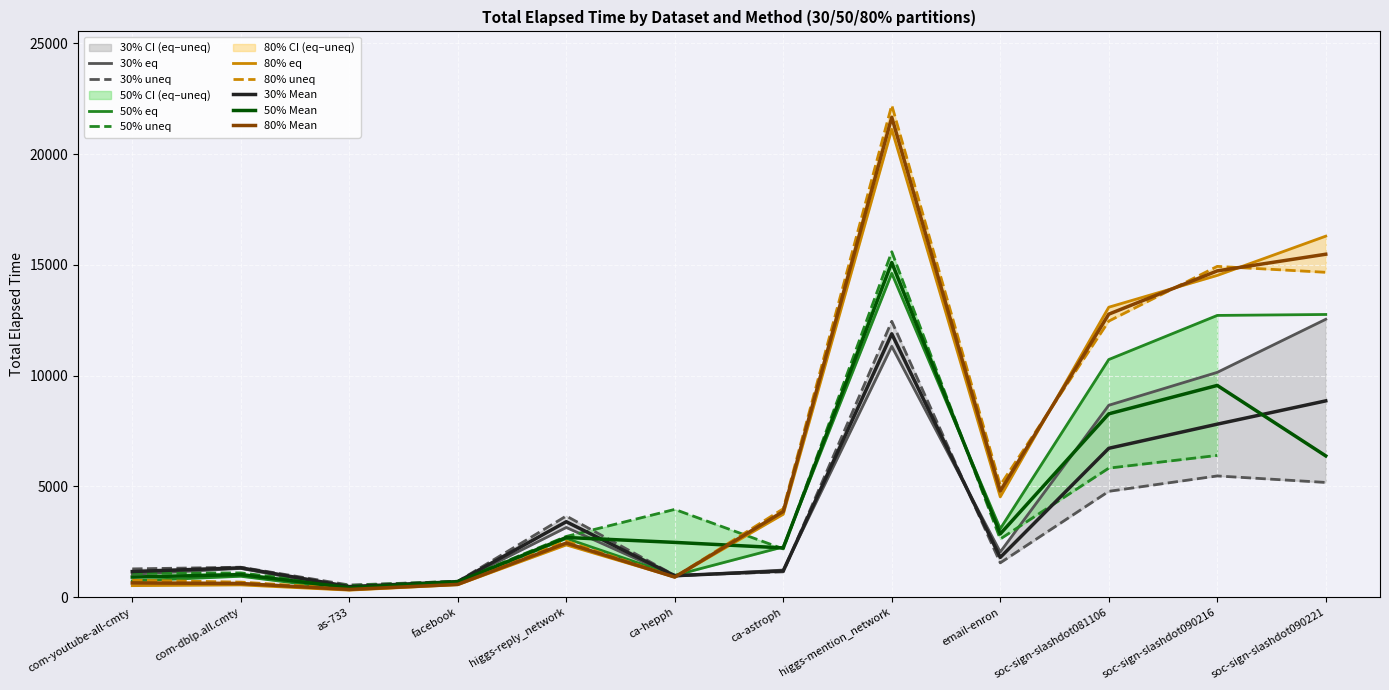

The 80% uneq series shows 597 at facebook. True or false?

True